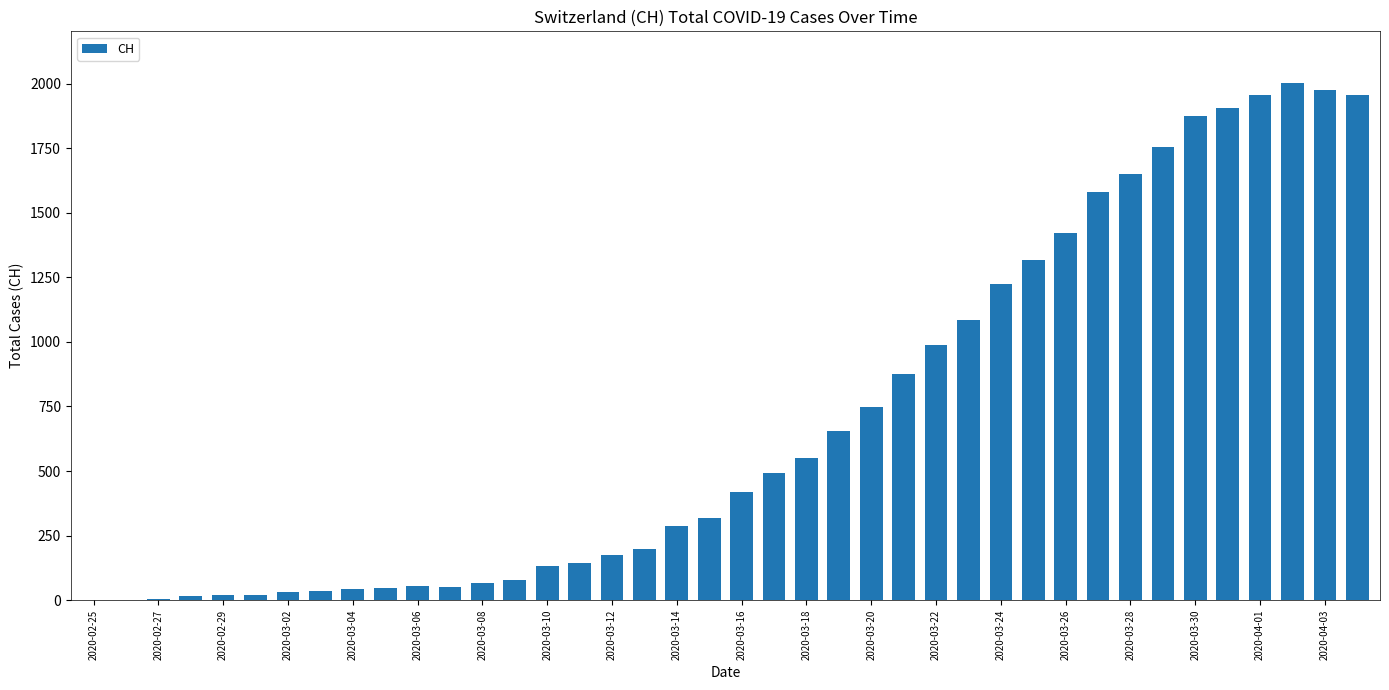

How many data points does each series have?

40